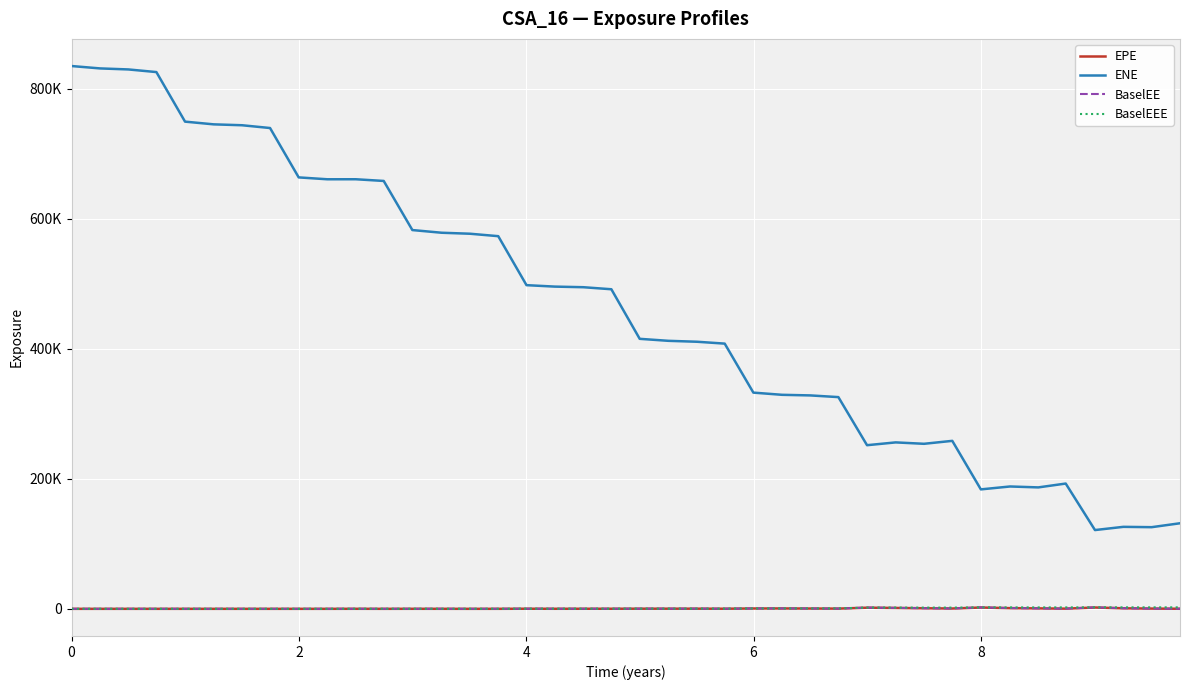

Is this an area chart (filled region under the line)?

No